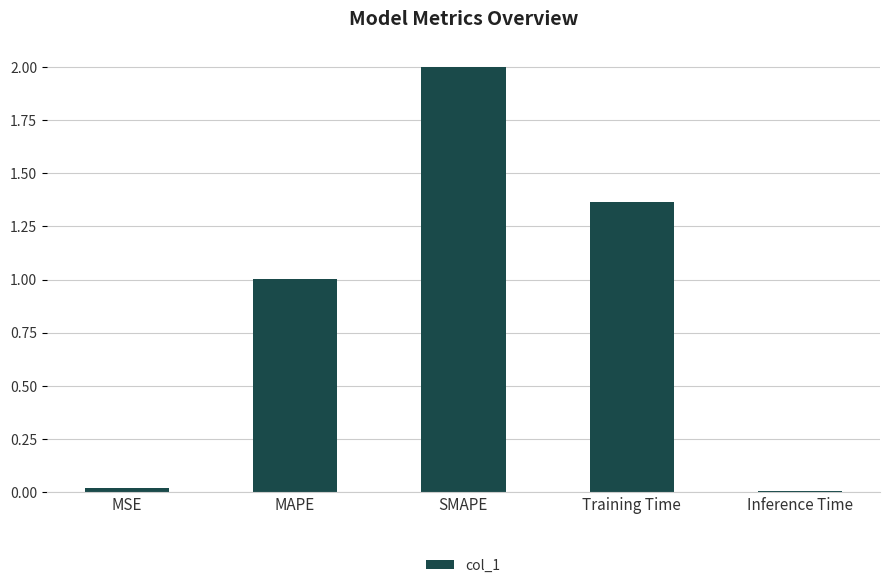

What is the difference between the values at SMAPE and MAPE?

1.0